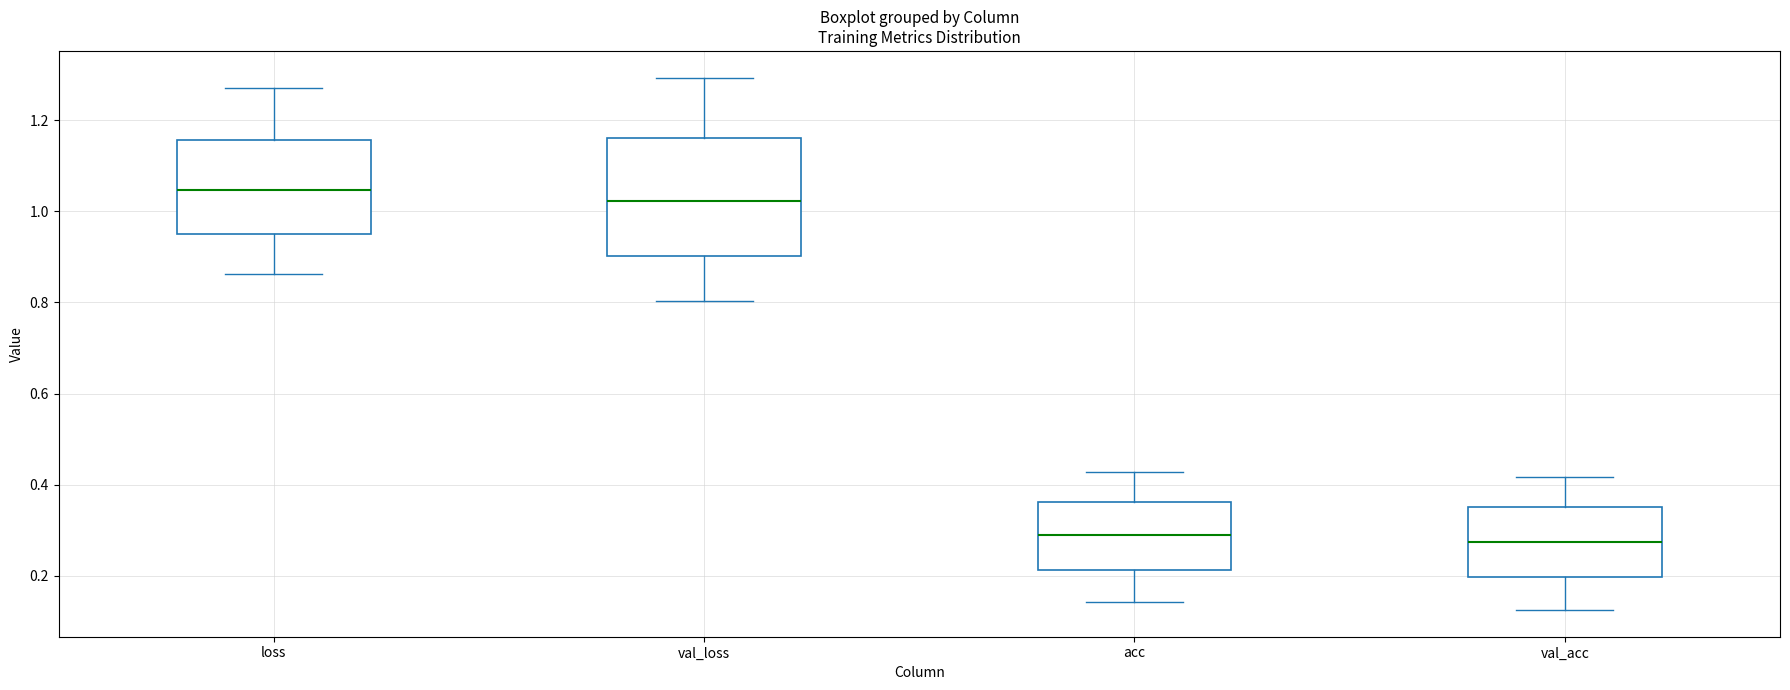

Which box has the highest median line?

loss